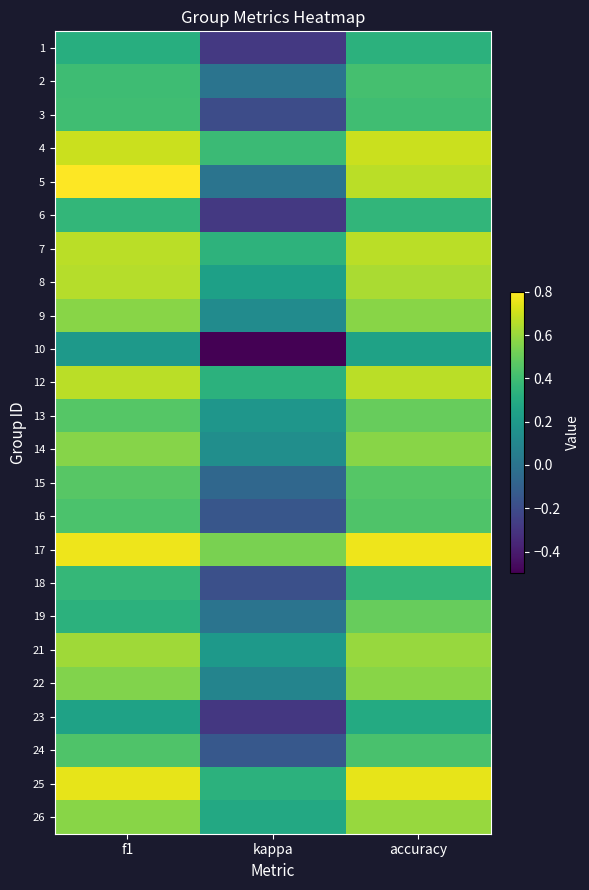

Reading left to right, transcribe all the data shown in this chart.

1: f1=0.3	kappa=-0.3	accuracy=0.3
2: f1=0.4	kappa=0.0	accuracy=0.4
3: f1=0.4	kappa=-0.2	accuracy=0.4
4: f1=0.7	kappa=0.4	accuracy=0.7
5: f1=0.8	kappa=0.0	accuracy=0.7
6: f1=0.4	kappa=-0.3	accuracy=0.4
7: f1=0.7	kappa=0.3	accuracy=0.7
8: f1=0.7	kappa=0.2	accuracy=0.6
9: f1=0.6	kappa=0.1	accuracy=0.6
10: f1=0.2	kappa=-0.5	accuracy=0.2
12: f1=0.7	kappa=0.3	accuracy=0.7
13: f1=0.5	kappa=0.2	accuracy=0.5
14: f1=0.6	kappa=0.1	accuracy=0.6
15: f1=0.5	kappa=-0.1	accuracy=0.5
16: f1=0.4	kappa=-0.2	accuracy=0.4
17: f1=0.8	kappa=0.5	accuracy=0.8
18: f1=0.4	kappa=-0.2	accuracy=0.4
19: f1=0.3	kappa=0.0	accuracy=0.5
21: f1=0.6	kappa=0.2	accuracy=0.6
22: f1=0.6	kappa=0.1	accuracy=0.6
23: f1=0.2	kappa=-0.3	accuracy=0.3
24: f1=0.4	kappa=-0.1	accuracy=0.4
25: f1=0.8	kappa=0.3	accuracy=0.8
26: f1=0.6	kappa=0.3	accuracy=0.6